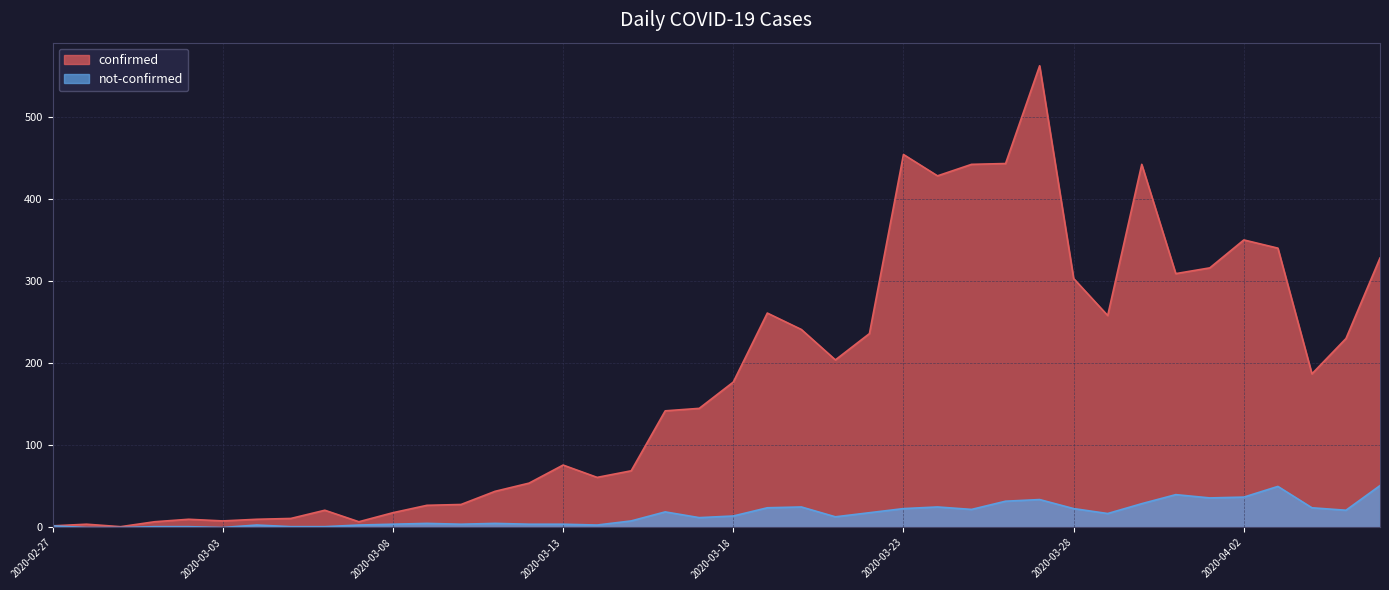

Which category has the highest value across all series?

2020-03-27